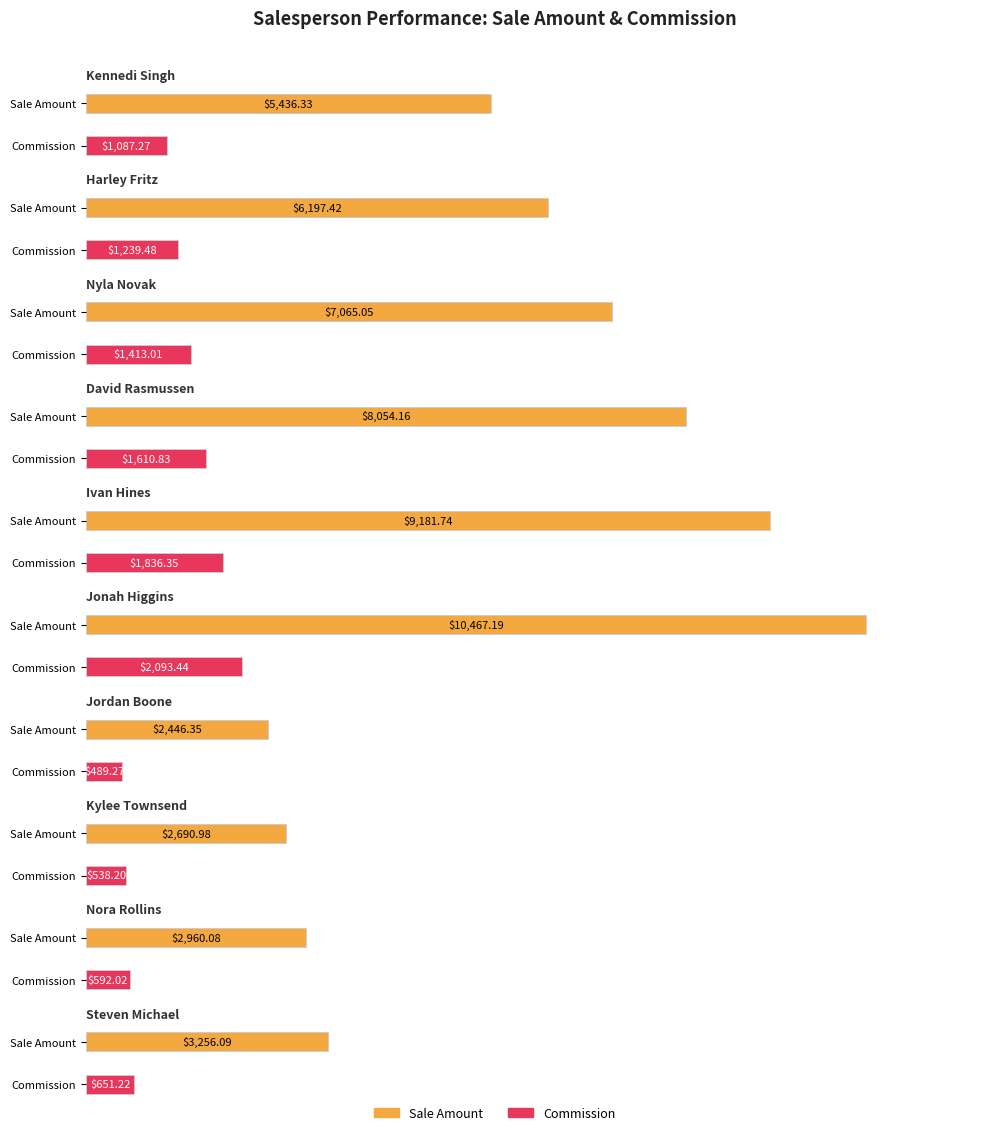

Is the value of Sale Amount at Jonah Higgins greater than the value of Commission at Nyla Novak?

Yes